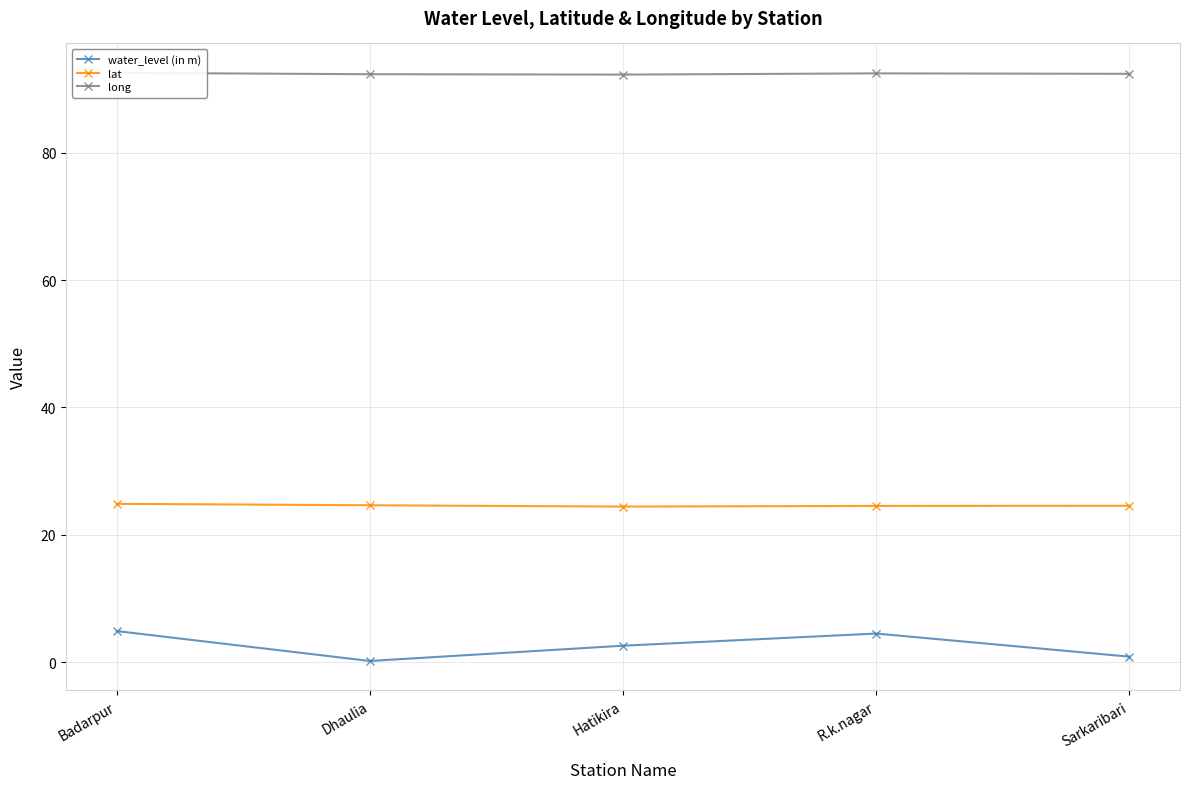

At which label does lat reach its peak?

Badarpur